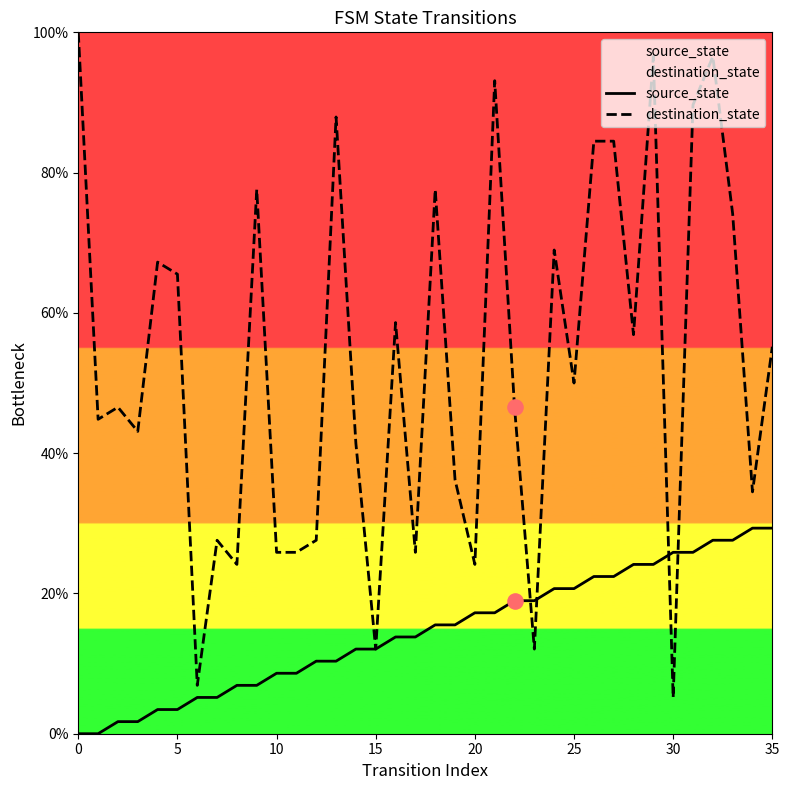

Which series contains the lowest Y value?

source_state